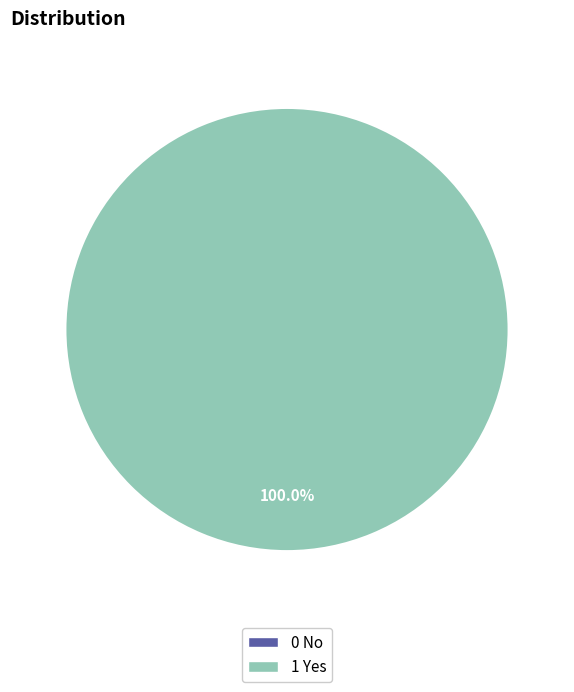

Rank the categories by value from lowest to highest.

0 No, 1 Yes